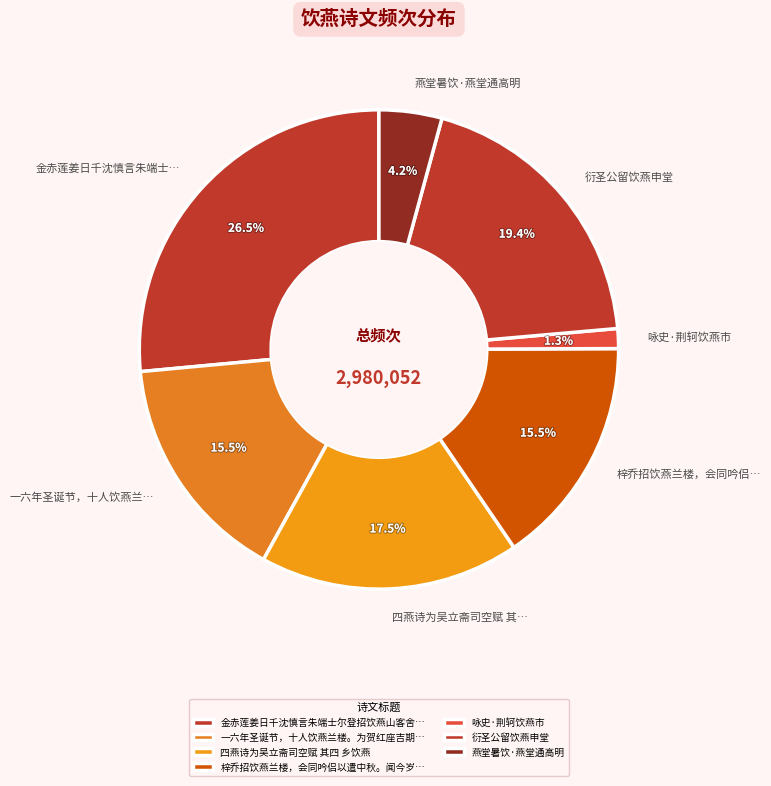

Is the sum of 四燕诗为吴立斋司空赋 其… and 梓乔招饮燕兰楼，会同吟侣… greater than half?

No